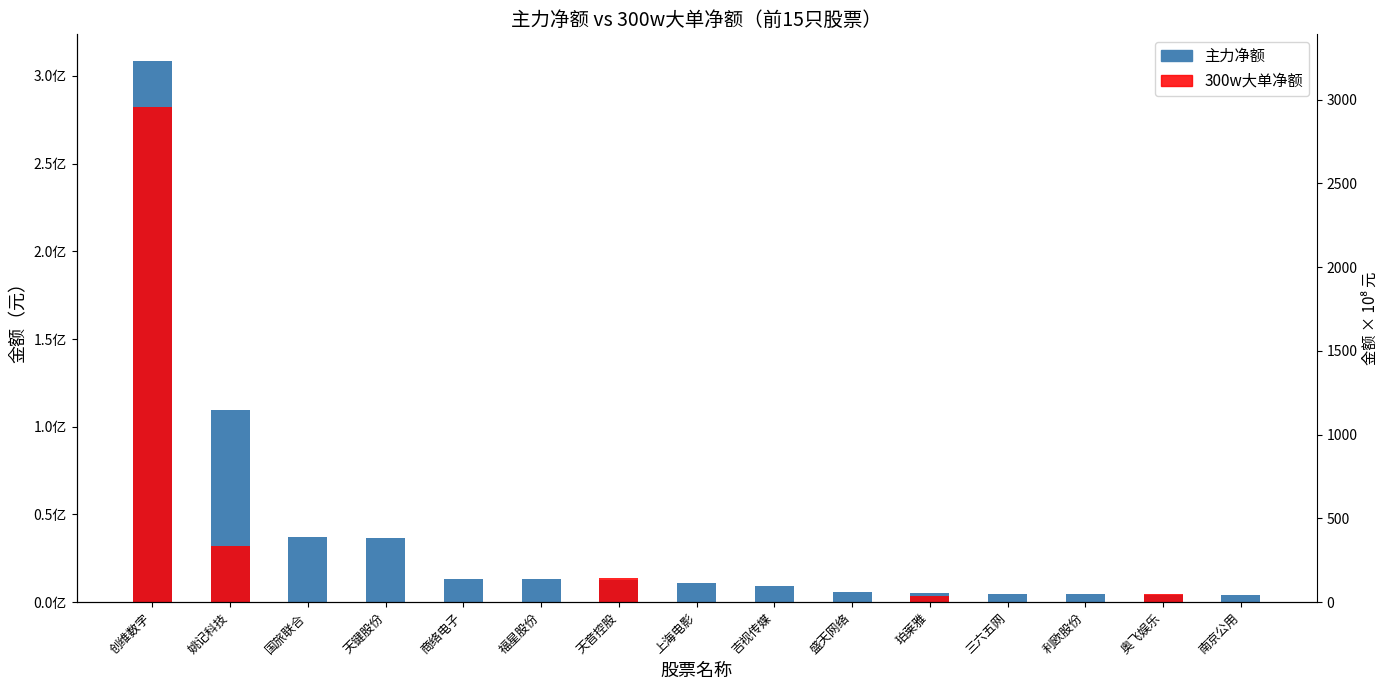

The value of 300w大单净额 at 上海电影 is -101095853. True or false?

False